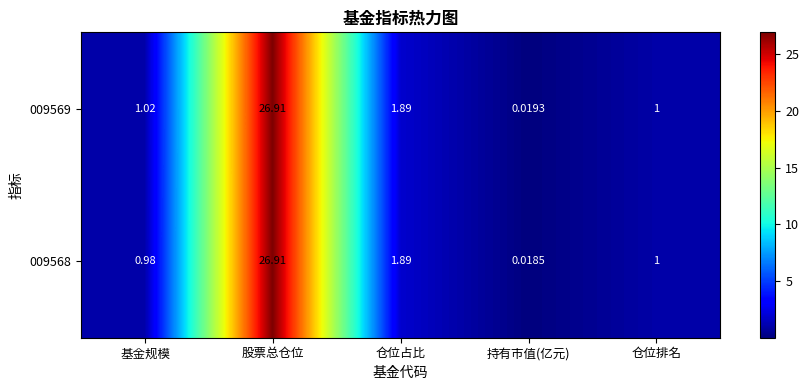

At how many categories does at least one series exceed 25?

1